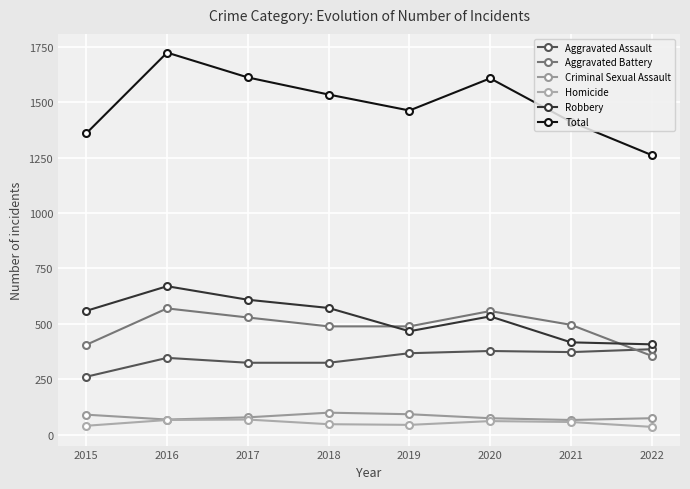

True or false: Robbery and Aggravated Assault intersect in this chart.

False